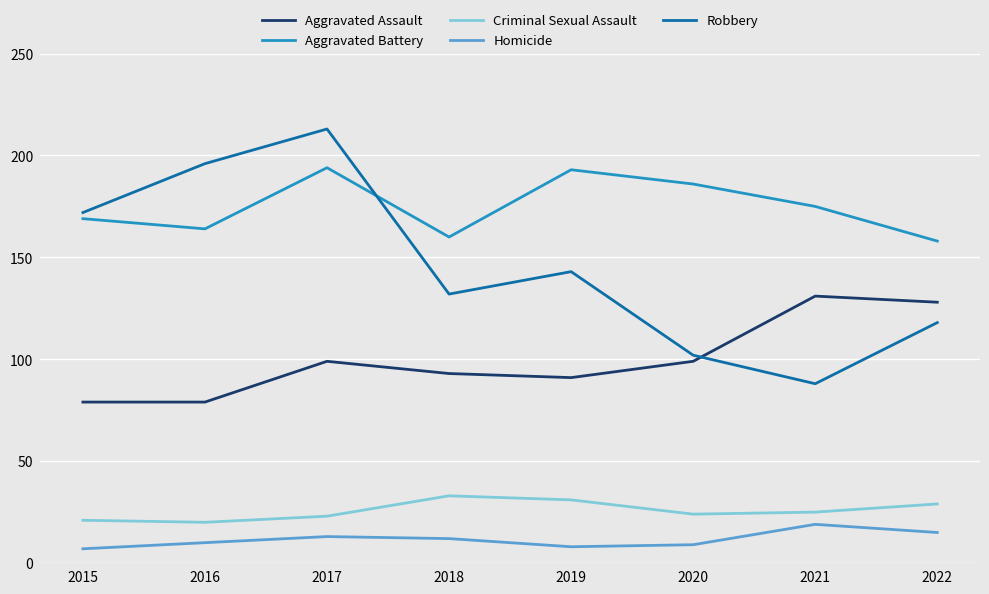

What is the difference between the Aggravated Battery values at 2022 and 2016?

6